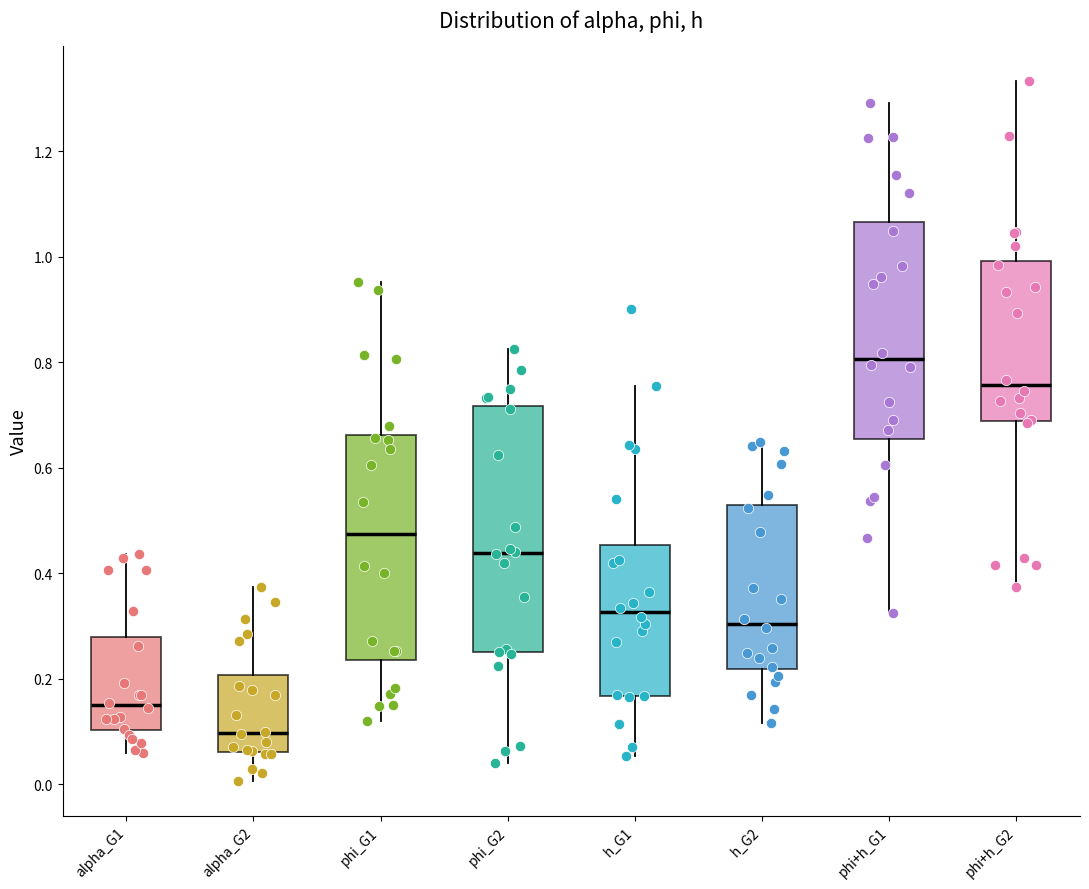

Reading left to right, read every box against the y-axis: the position of its median line, the range the box covers, and the ends of its whiskers. The values are not printed on the chart, so give them approximately, as read against the axis.

alpha_G1: median 0.16, box 0.10 to 0.28, whiskers 0.06 to 0.44
alpha_G2: median 0.10, box 0.06 to 0.20, whiskers 0.00 to 0.38
phi_G1: median 0.48, box 0.24 to 0.66, whiskers 0.12 to 0.96
phi_G2: median 0.44, box 0.26 to 0.72, whiskers 0.04 to 0.82
h_G1: median 0.32, box 0.16 to 0.46, whiskers 0.06 to 0.76
h_G2: median 0.30, box 0.22 to 0.52, whiskers 0.12 to 0.64
phi+h_G1: median 0.80, box 0.66 to 1.06, whiskers 0.32 to 1.30
phi+h_G2: median 0.76, box 0.68 to 1.00, whiskers 0.38 to 1.34